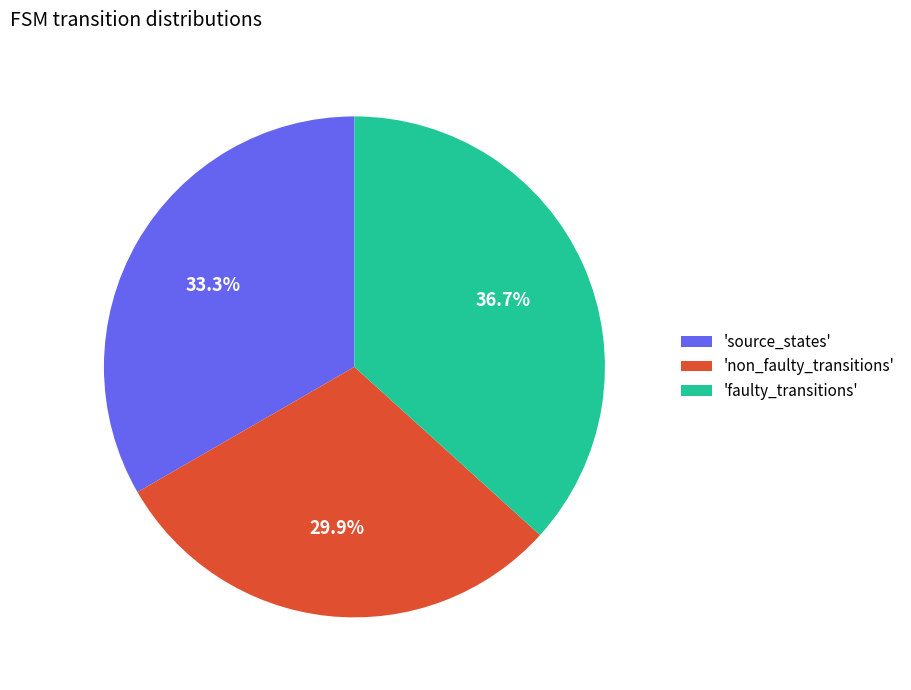

What is the largest slice in the pie chart?

'faulty_transitions'